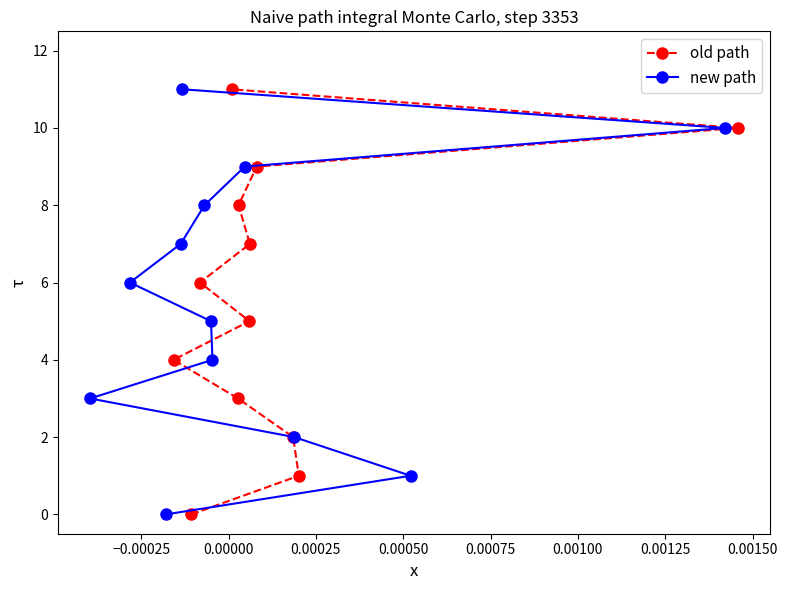

Is this an area chart (filled region under the line)?

No